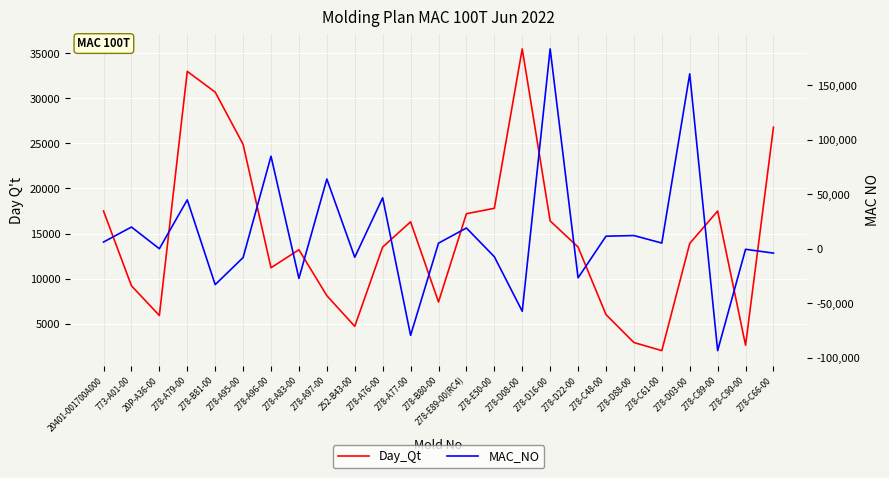

Which series has the widest spread of values?

MAC_NO